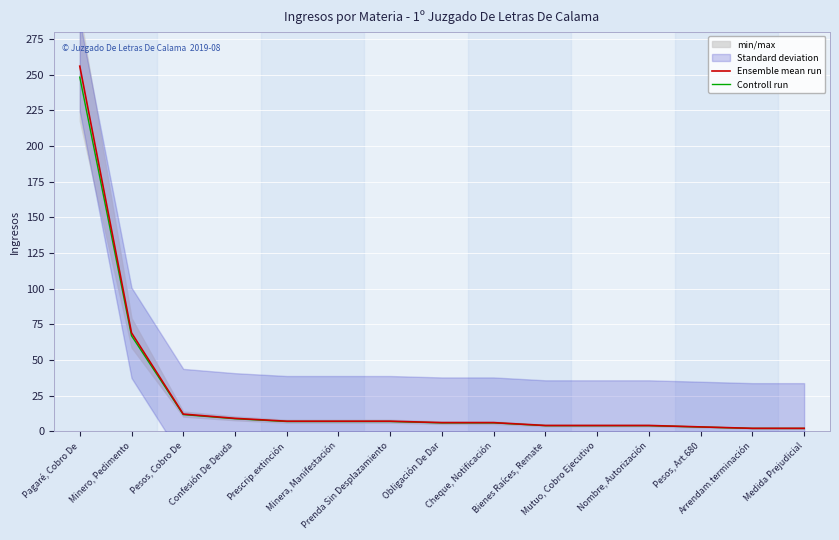

At which label does Controll run first exceed 5?

Pagaré, Cobro De